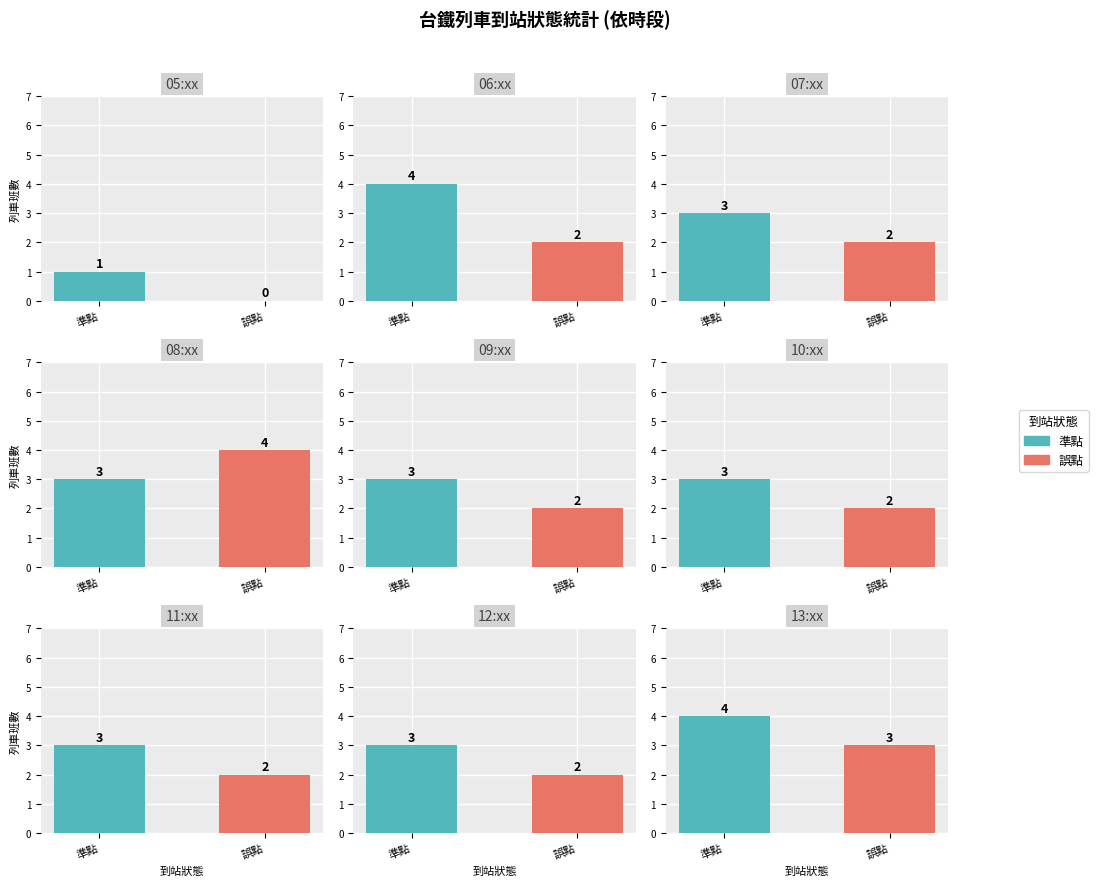

Does the chart contain any negative values?

No